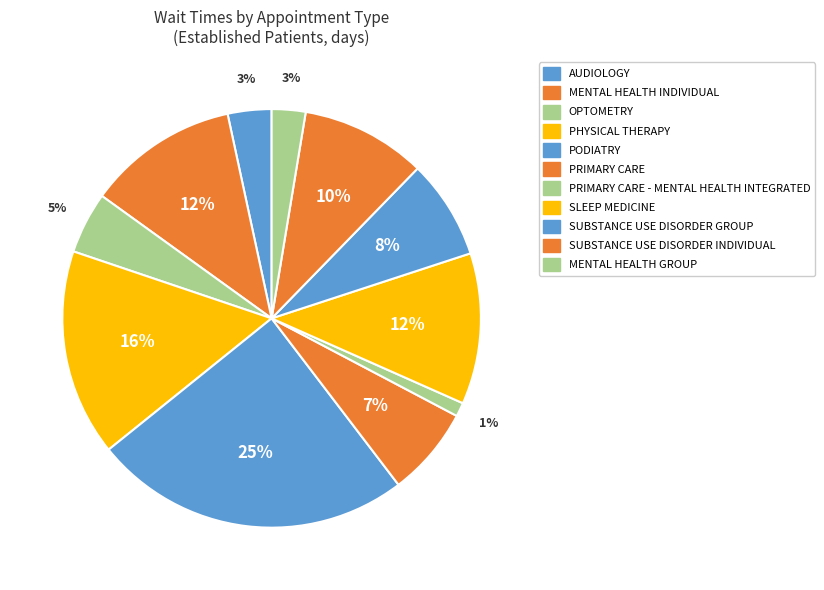

To the nearest percent, what is the average slice percentage?

9%